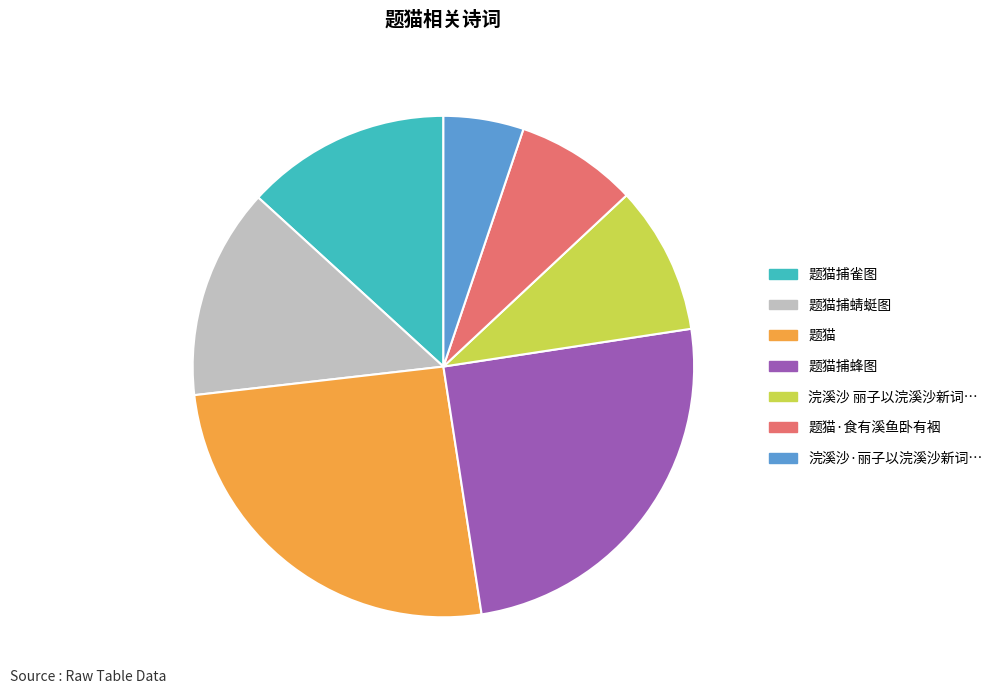

Does any single category account for the majority?

No